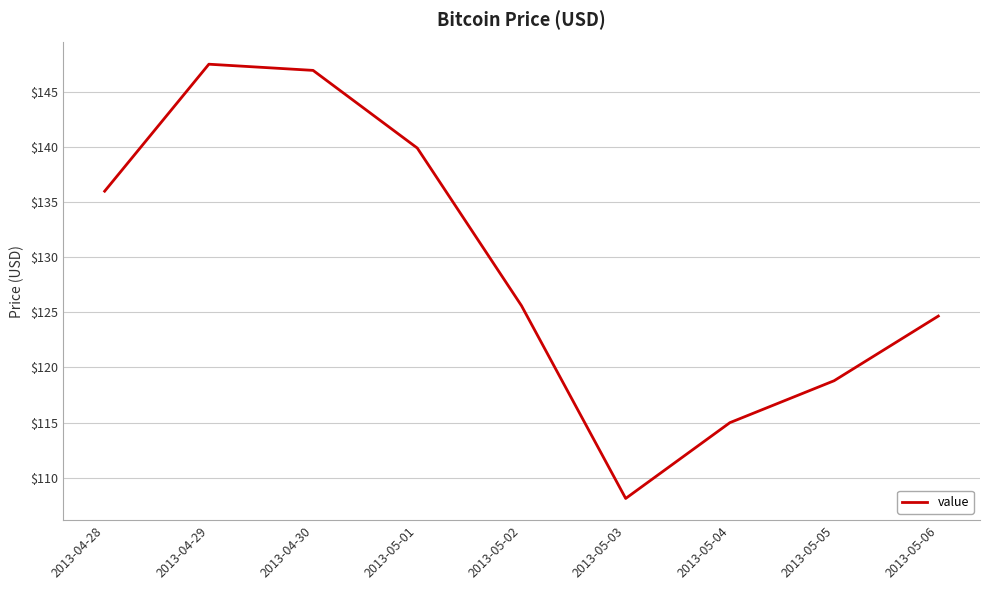

Is it true that the value at 2013-05-06 is 203.9?

False